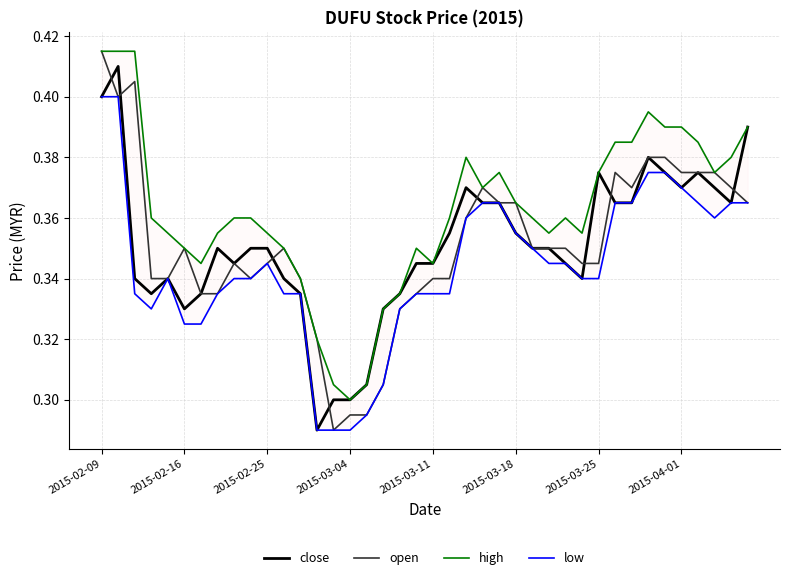

Count the number of categories in the chart.

40